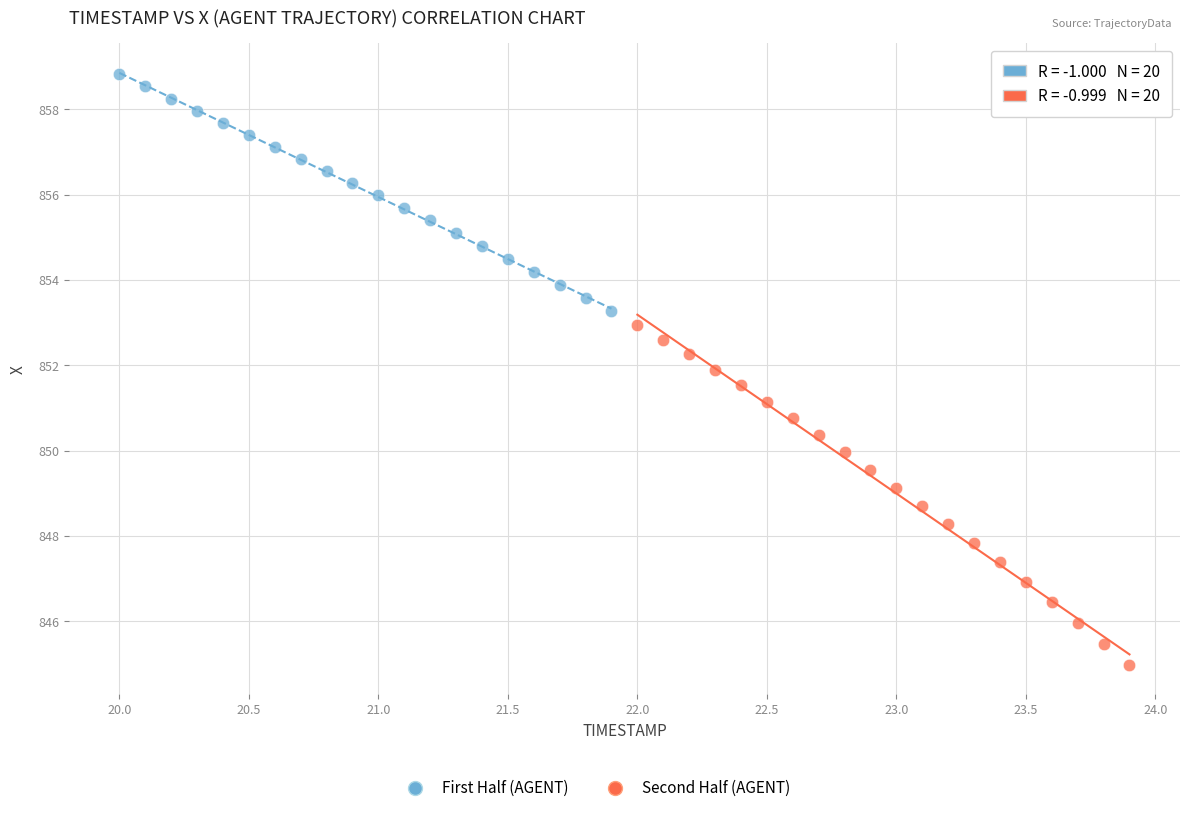

Which series reaches the minimum Y coordinate?

Second Half (AGENT)